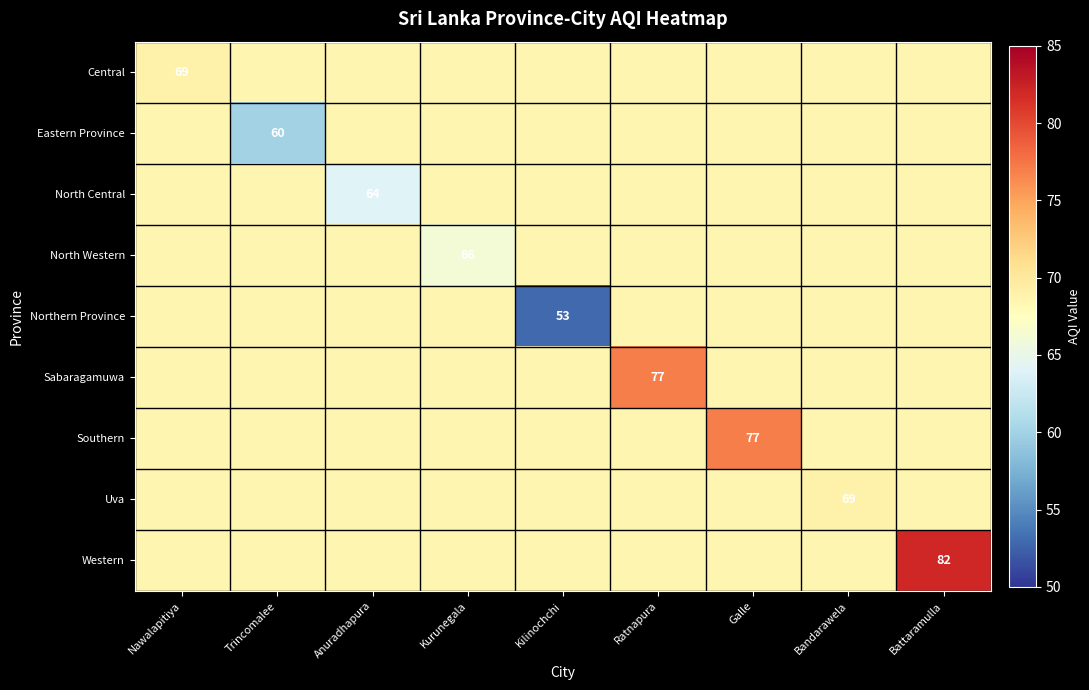

Where is North Western nearest to the value 67?

Kurunegala